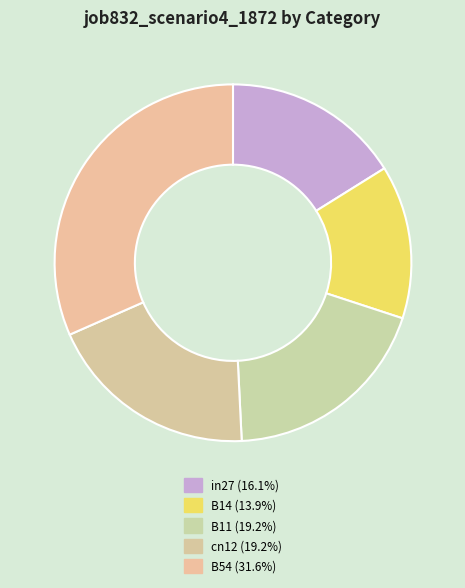

To the nearest percent, what portion does B11 represent?

19%